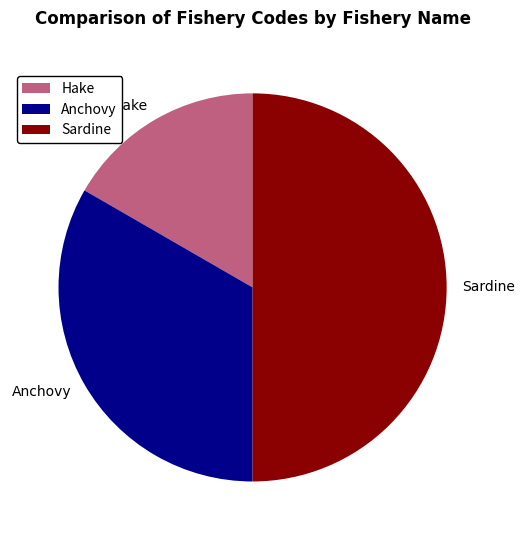

True or false: Hake accounts for 17% of the total.

True